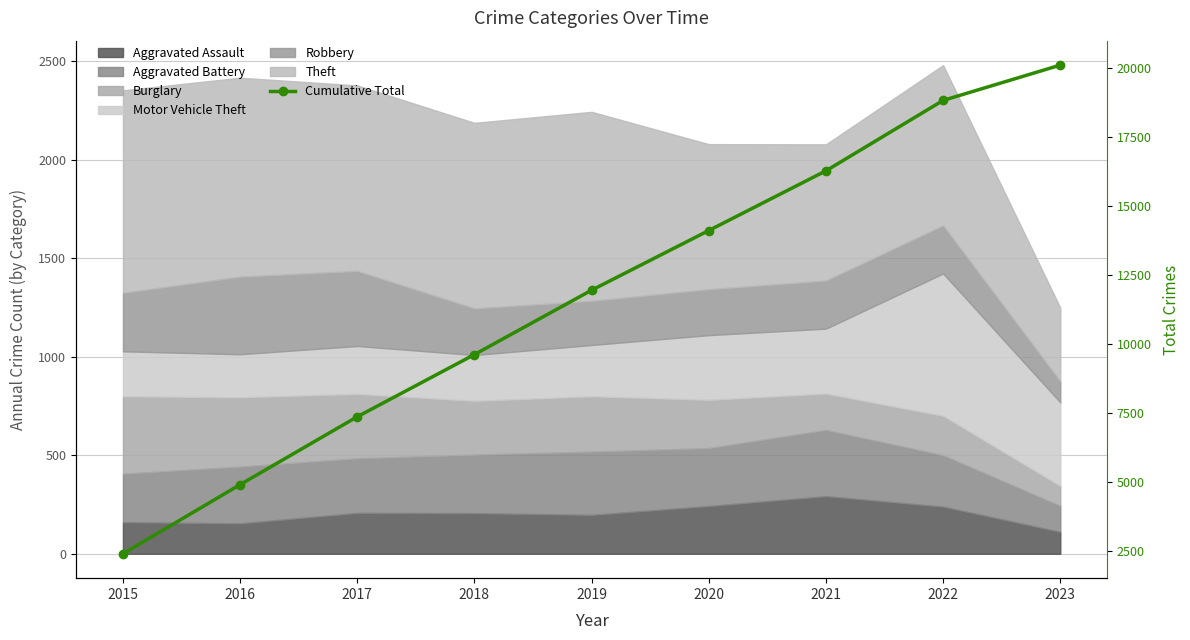

What is the difference between the maximum and minimum values?

17676